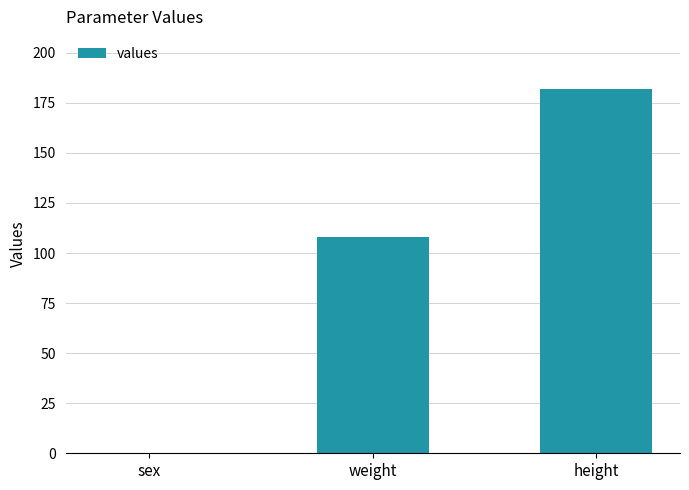

What is the sum of the values at weight and height?

290